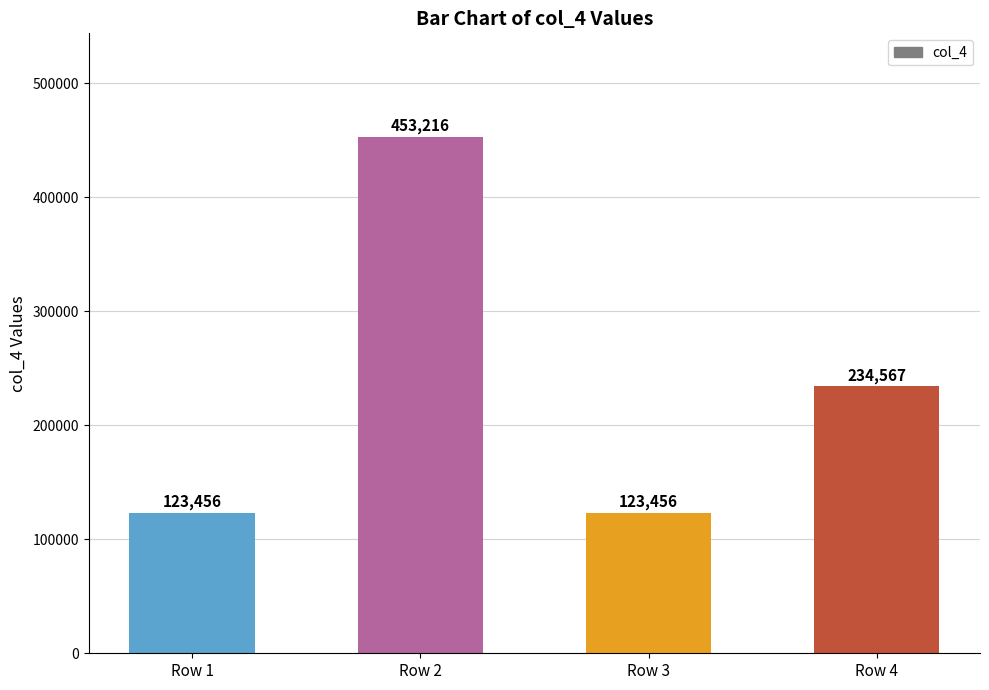

Which label corresponds to the largest value in the chart?

Row 2